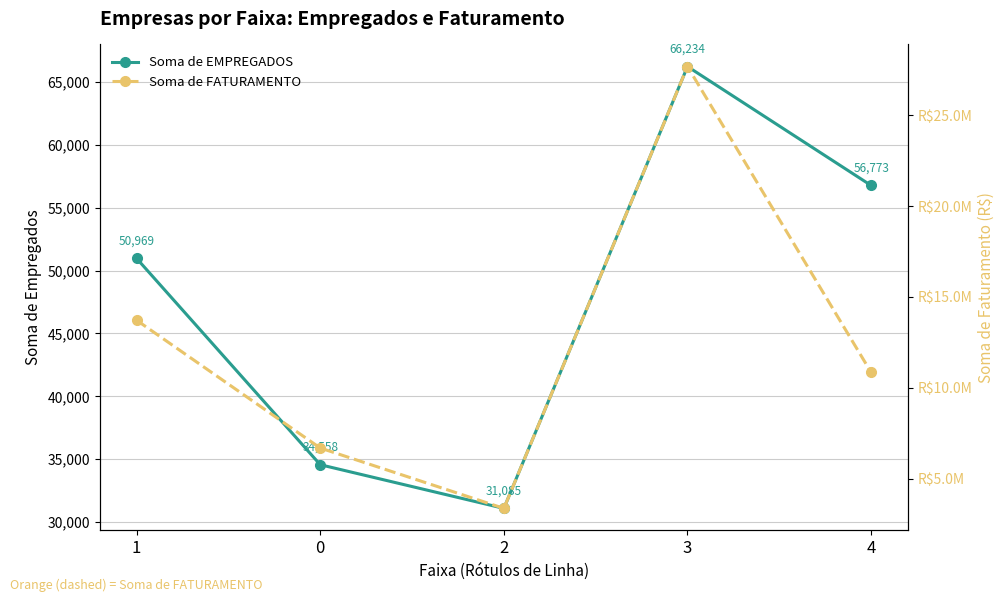

Reading right to left, extract all data points from this chart.

Soma de EMPREGADOS: 56773.0	66234.0	31085.0	34558.0	50969.0
Soma de FATURAMENTO: 10844197.0	27686468.8	3356965.2	6680052.7	13715223.6